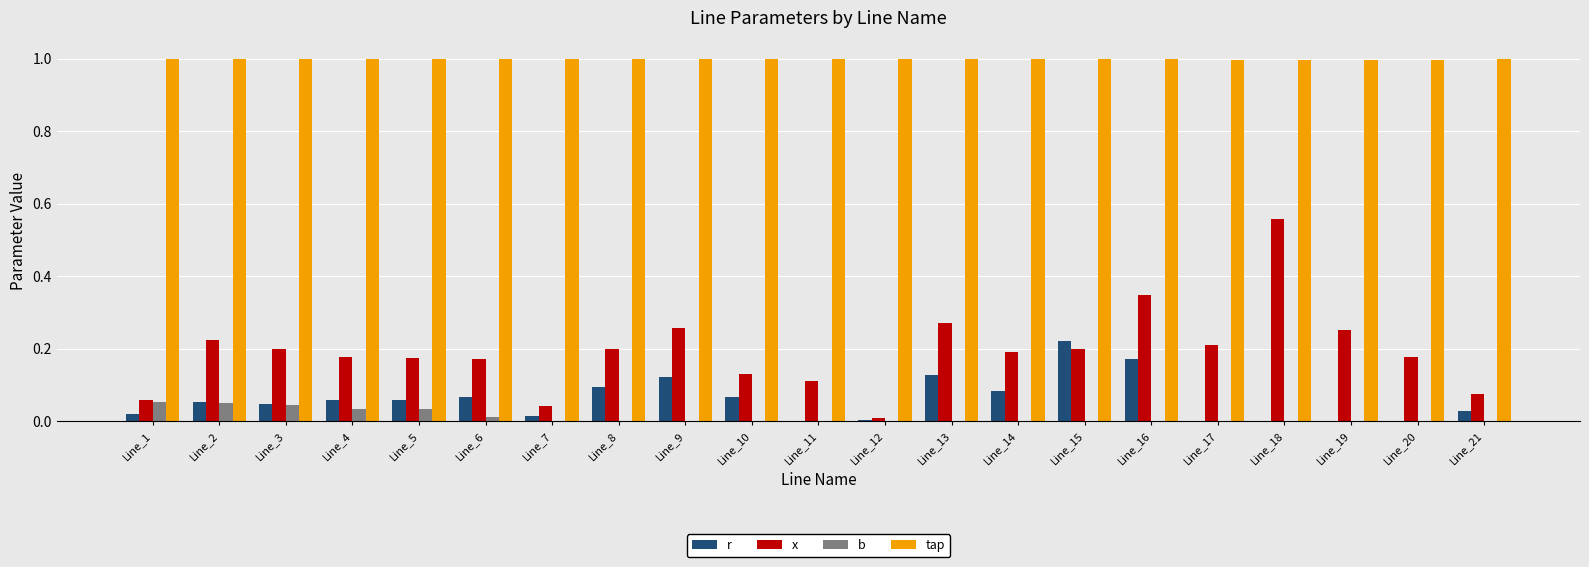

Read the tap value at Line_10.

1.0